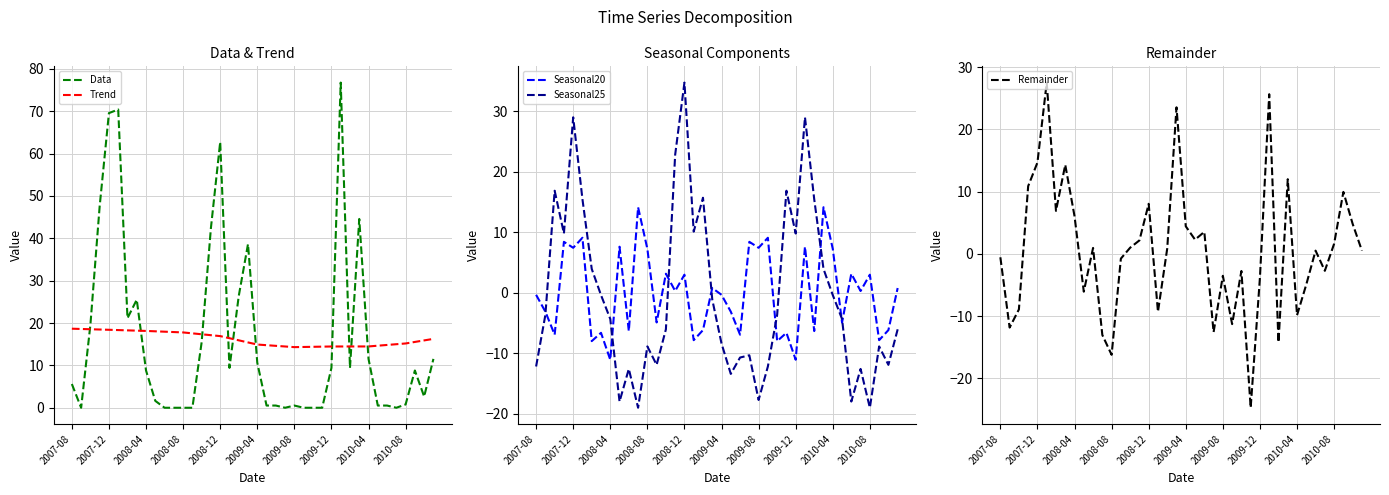

What is the lowest value of the Trend series?

14.3